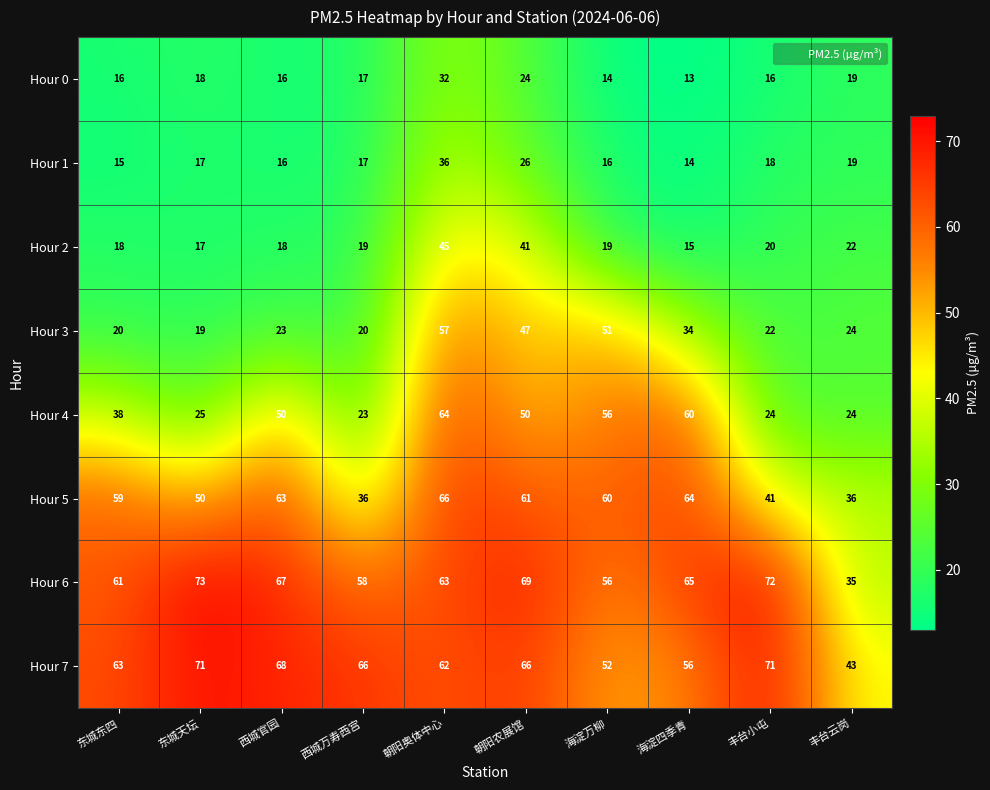

Which series has the widest spread of values?

Hour 4